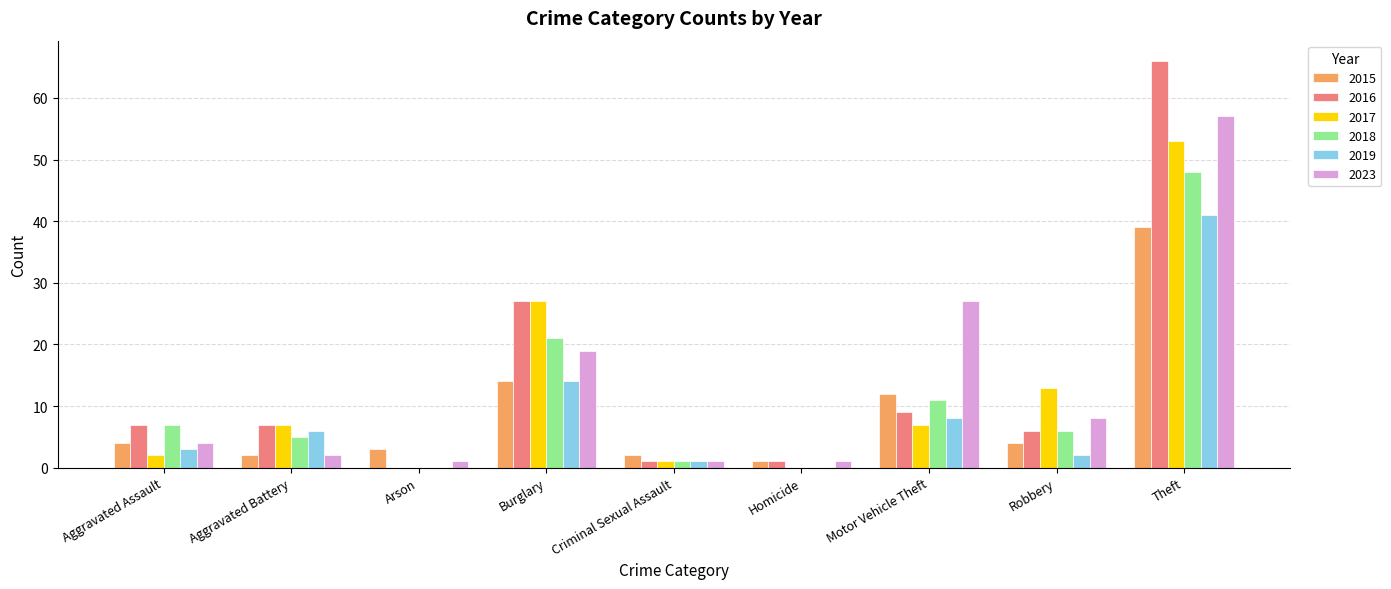

At which category is the sum across all series the highest?

Theft